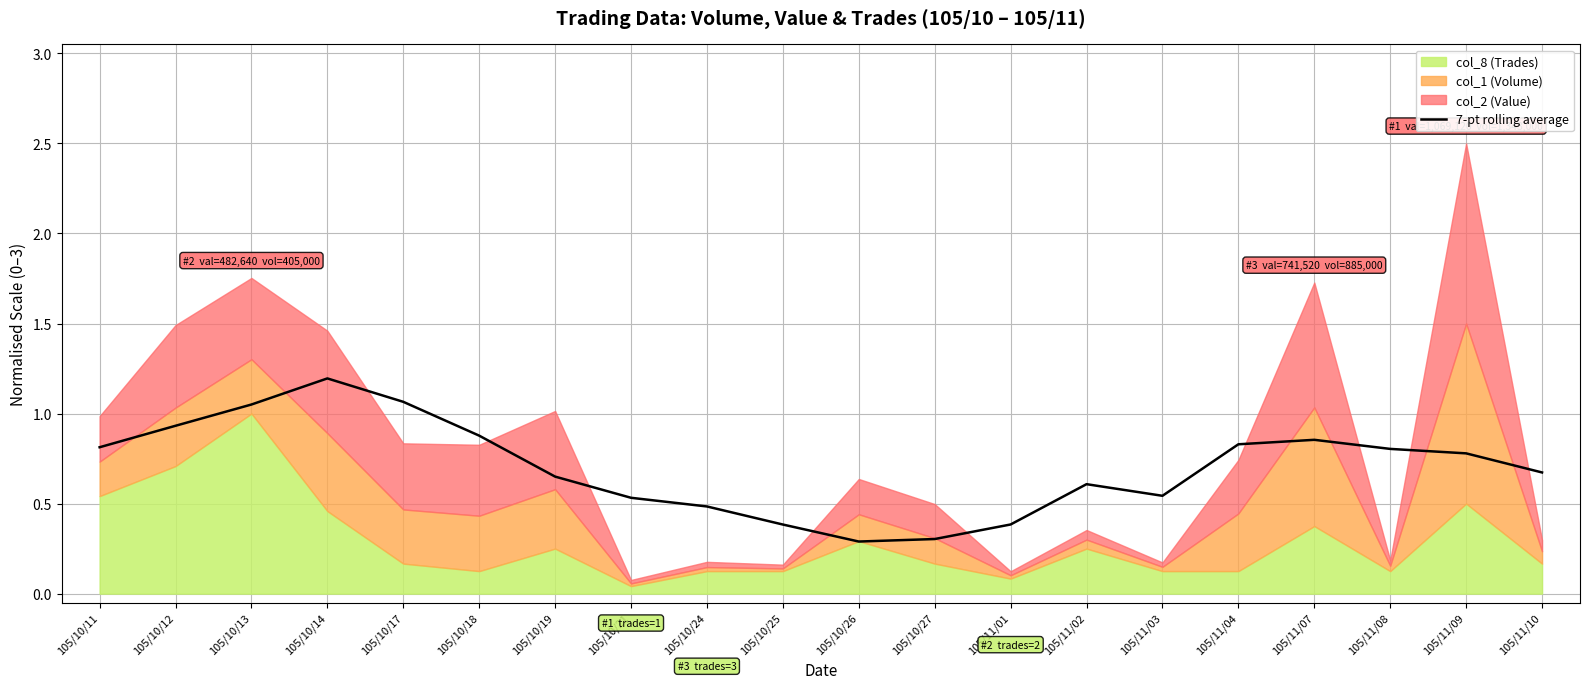

What is the label of the 6th point from the right?

105/11/03